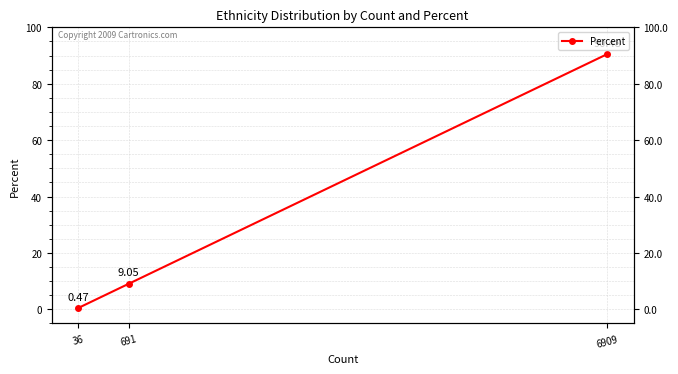

What is the change in value from 6909 to 691?

-81.4